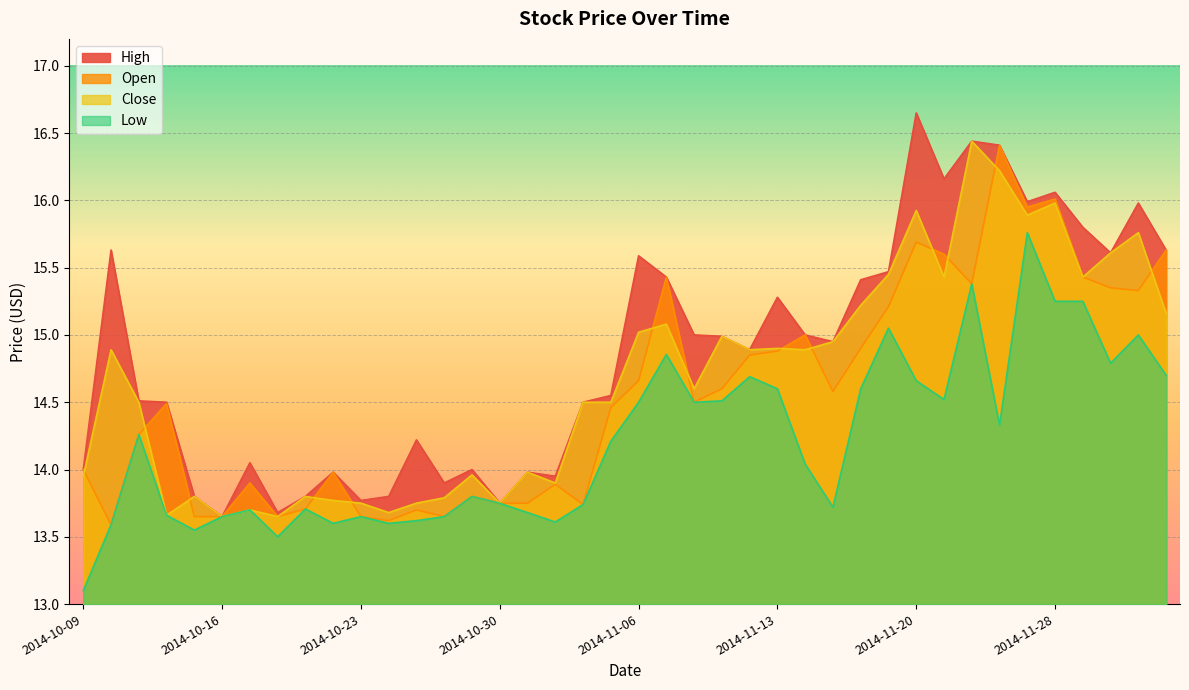

What is the difference between the highest and lowest values at 2014-10-09?

0.9